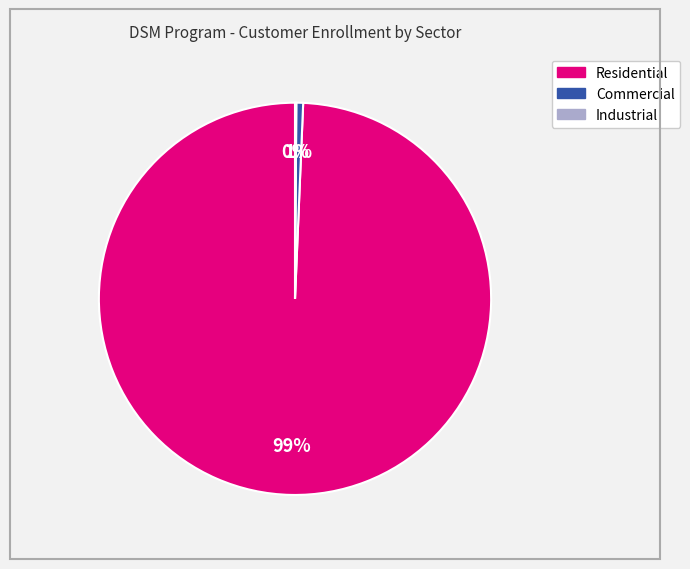

Is there a majority slice in this chart?

Yes